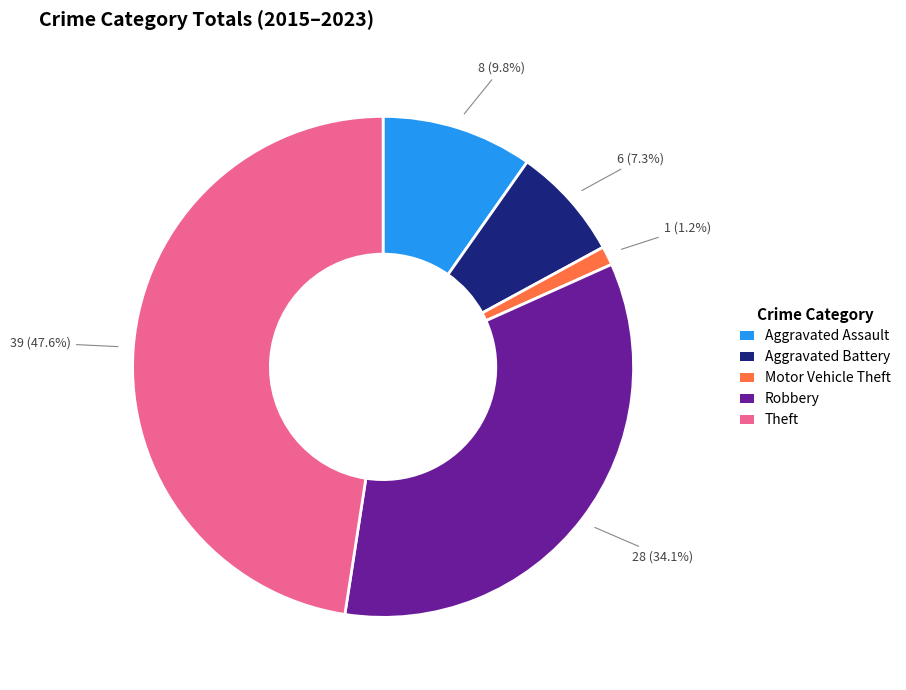

Count the number of slices in the pie.

5